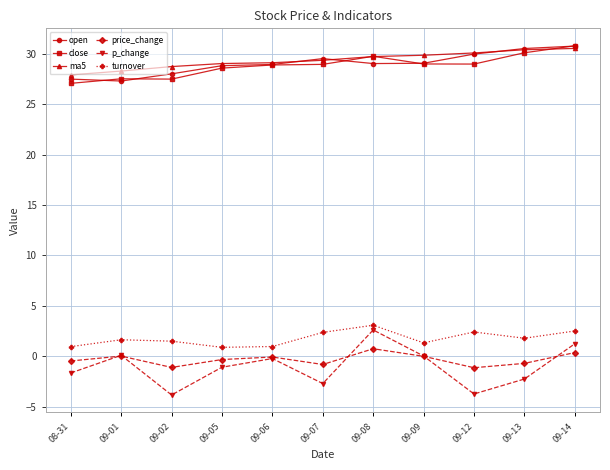

Which series has the widest spread of values?

p_change